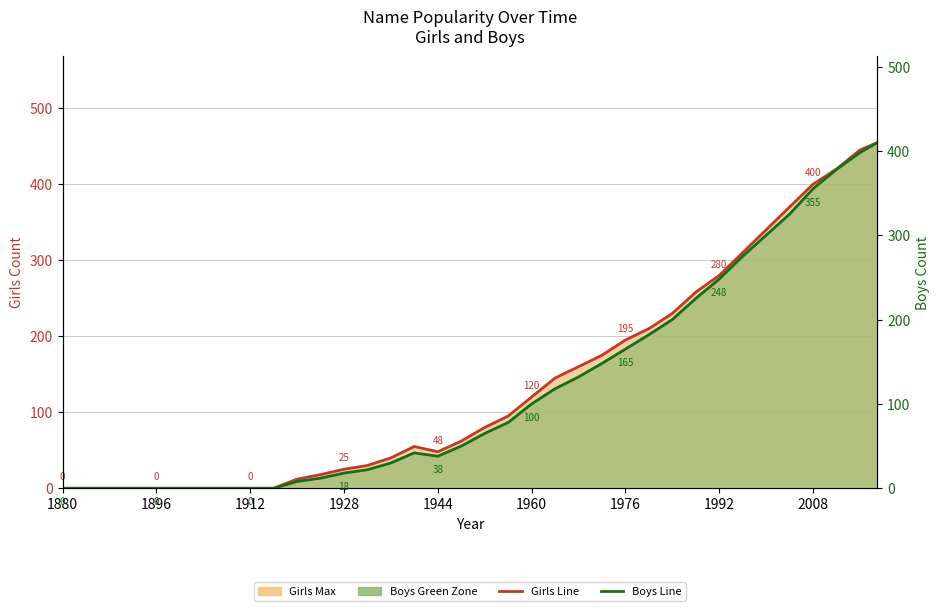

Count the number of data series in this chart.

2